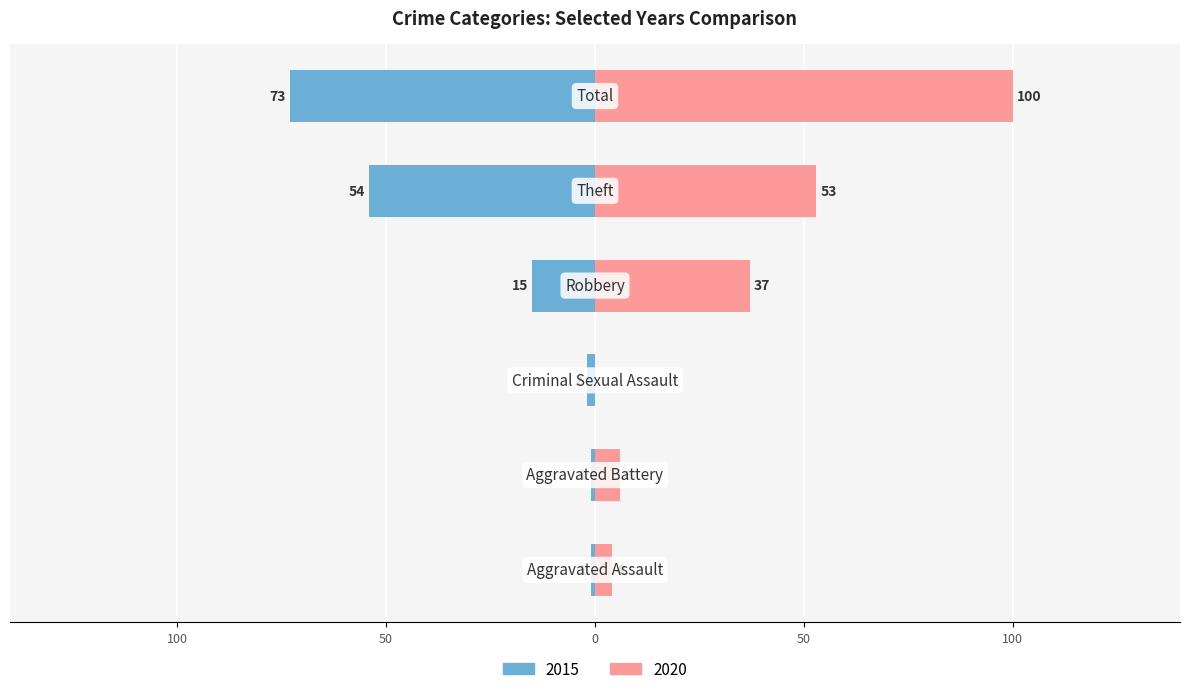

What are all the series names shown in the legend?

2015, 2020